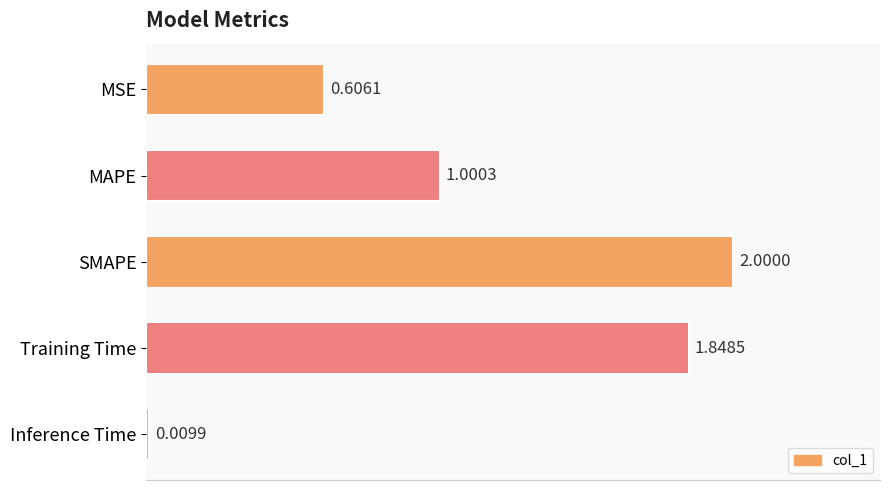

What is the difference between the values at MAPE and Inference Time?

1.0